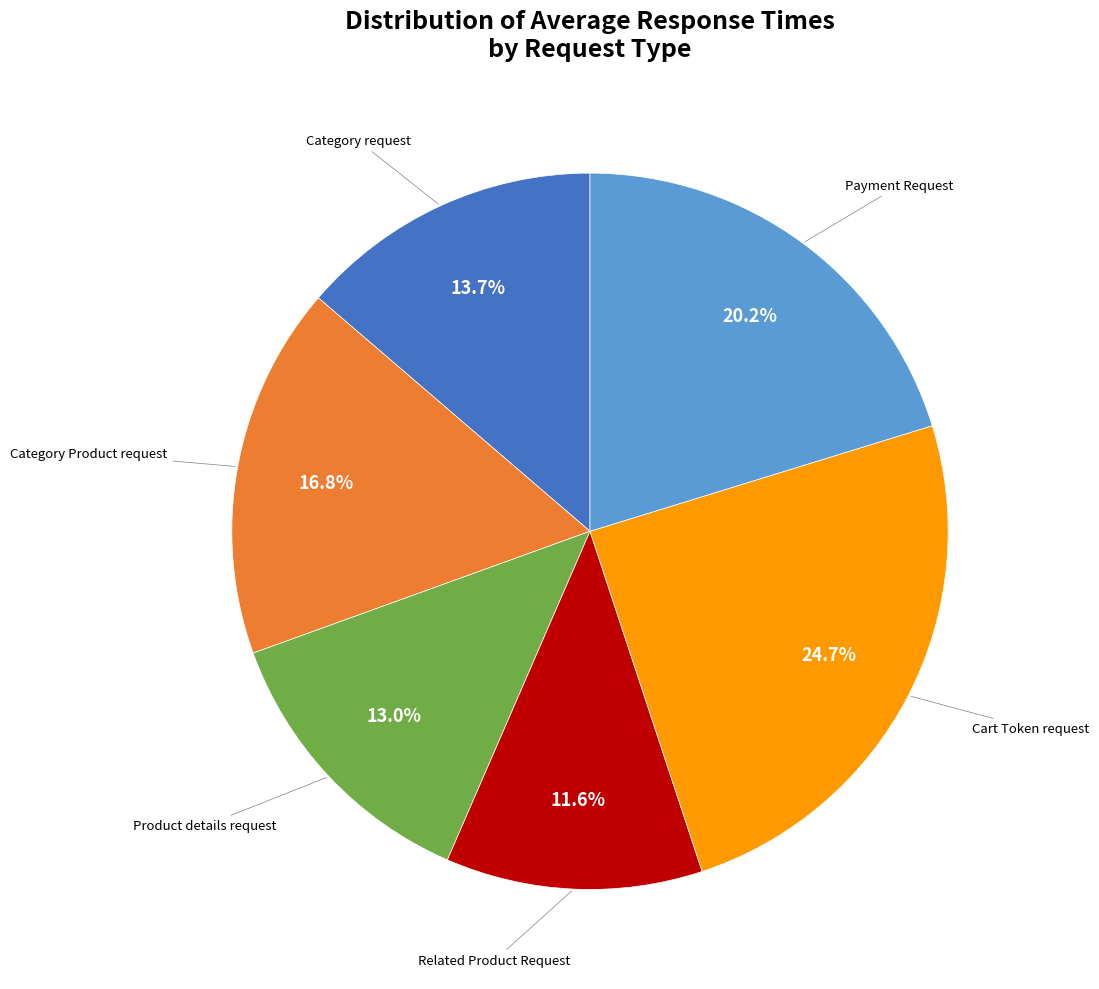

Is there any slice that represents more than half of the pie?

No